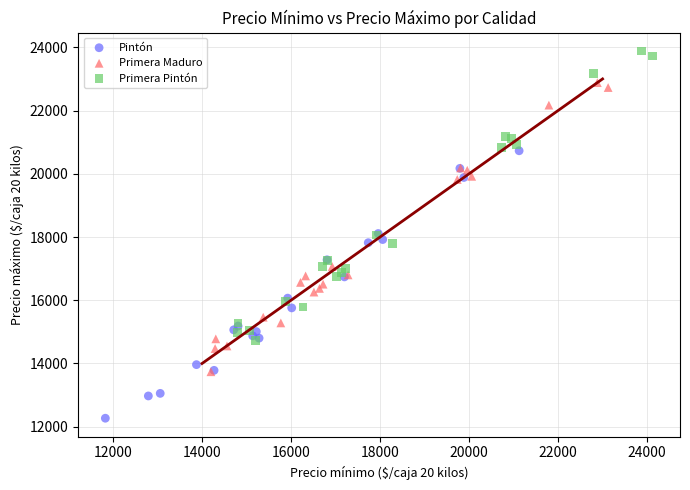

What are all the series names shown in the legend?

Pintón, Primera Maduro, Primera Pintón